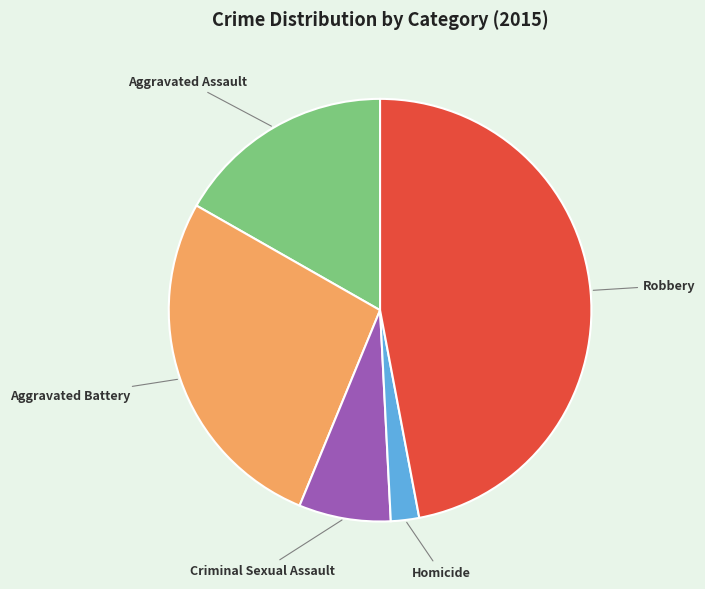

Which category has the biggest portion of the pie?

Robbery